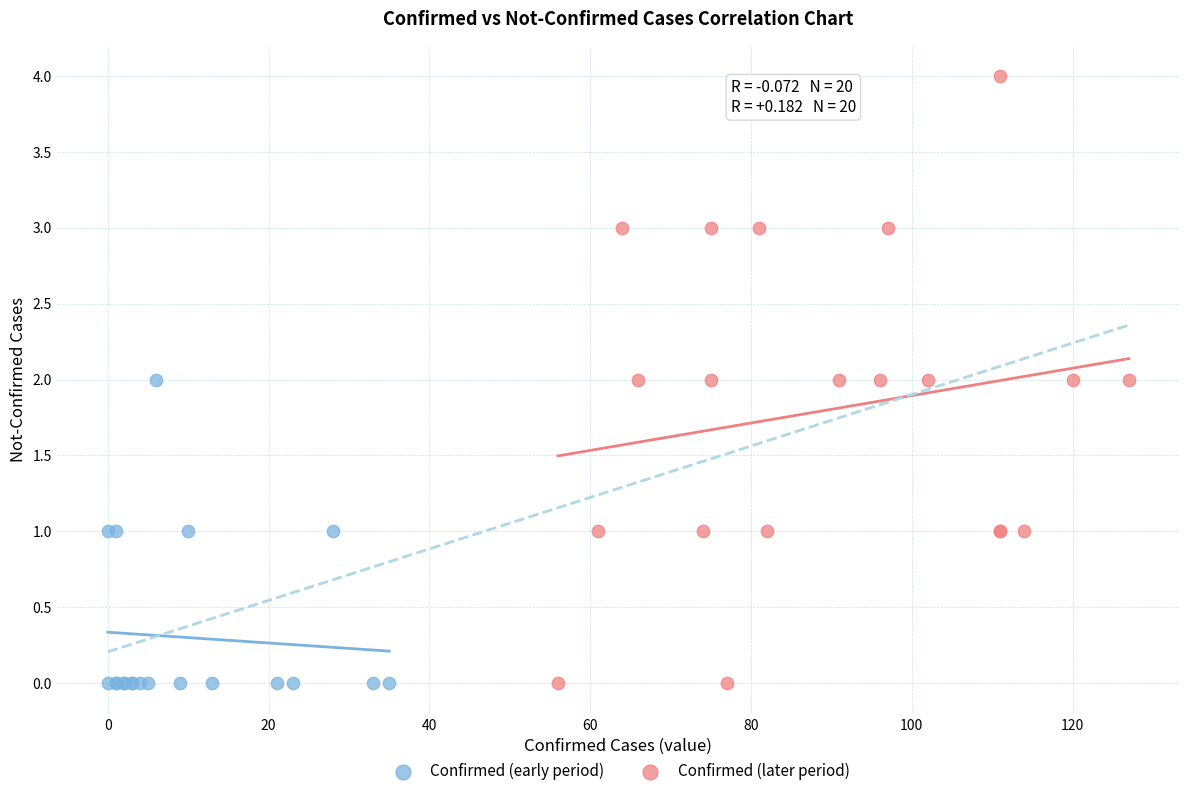

Which series has the largest Y range (max minus min)?

Confirmed (later period)